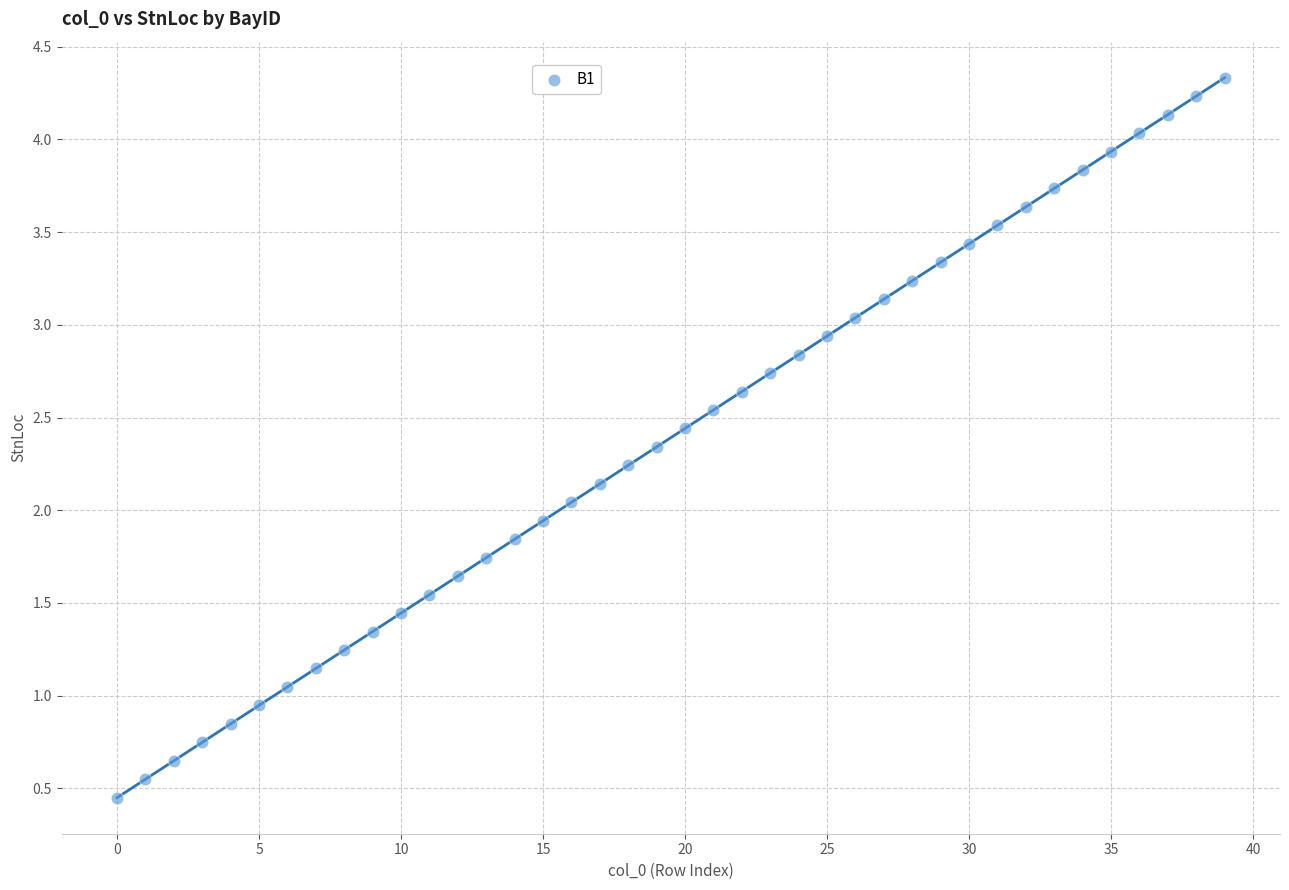

What is the range of Y values (max minus min)?

3.9